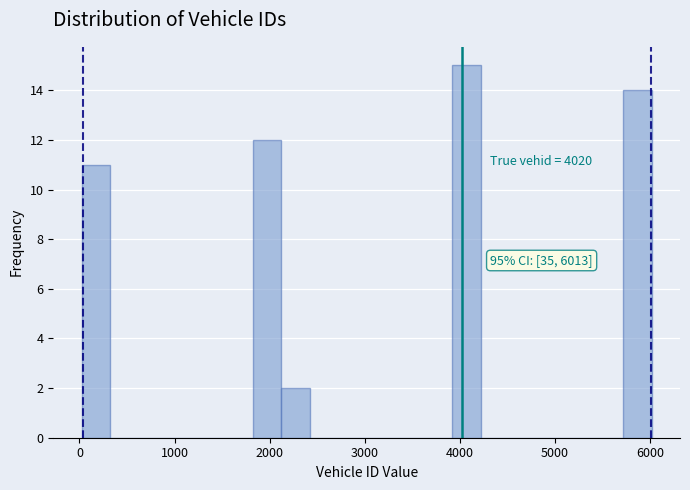

Read against the x-axis, roughly where is the centre of the tallest bar?

4100